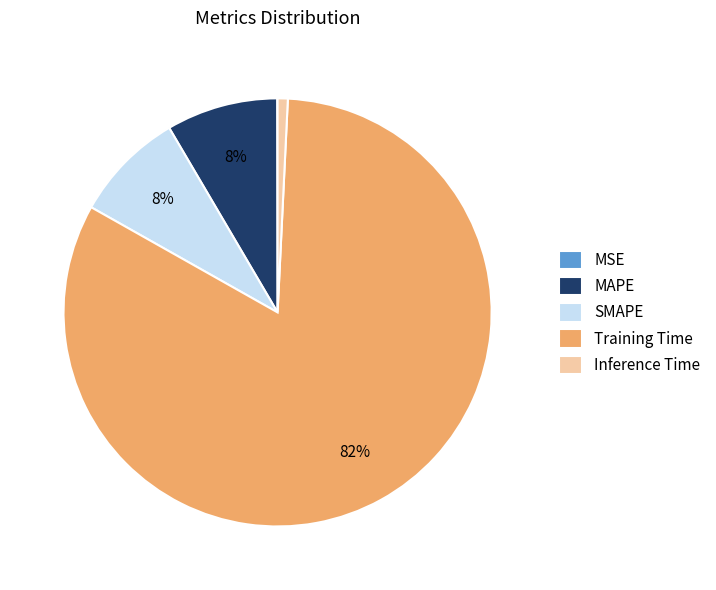

What is the largest slice in the pie chart?

Training Time